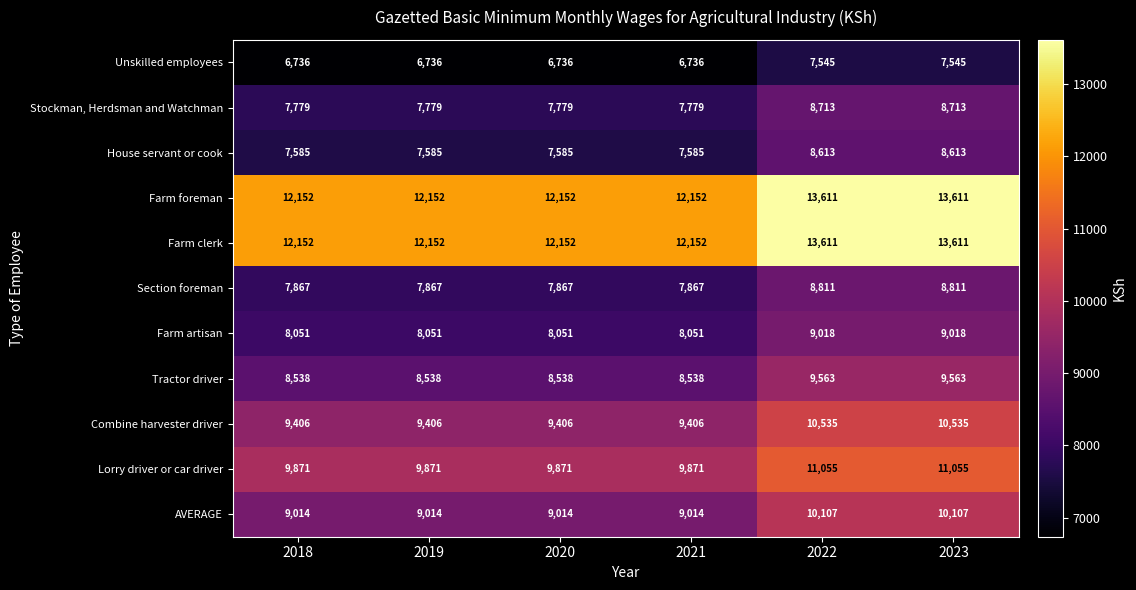

What is the smallest value displayed?

6736